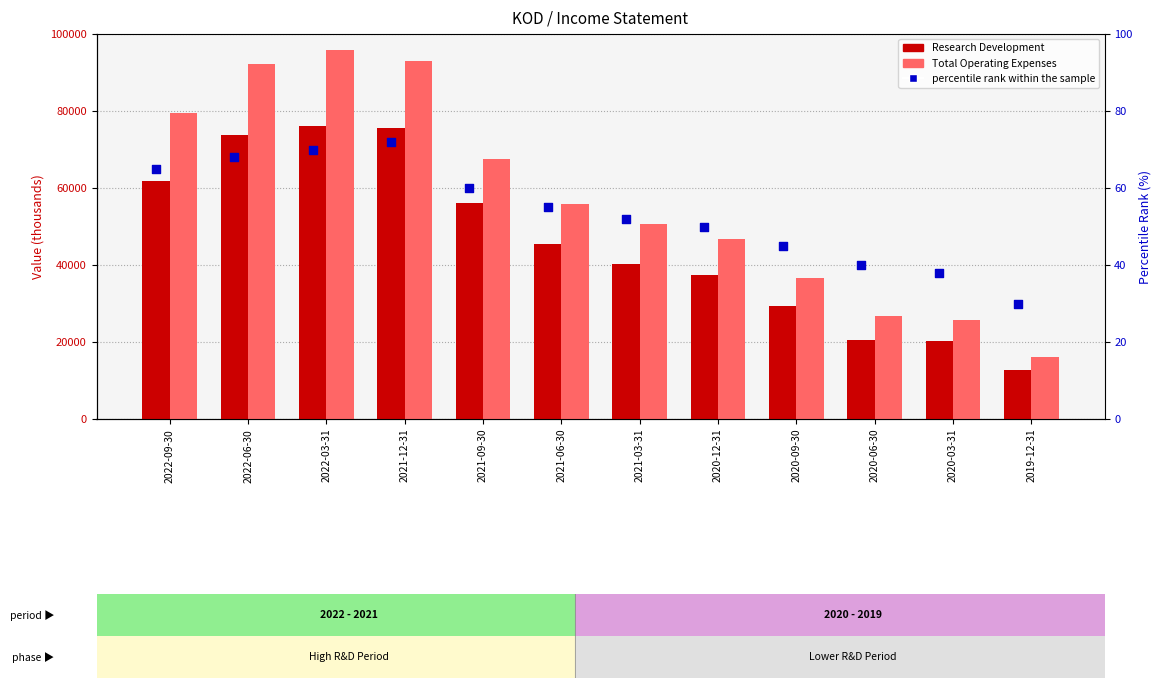

Which series contains the highest Y value?

Total Operating Expenses